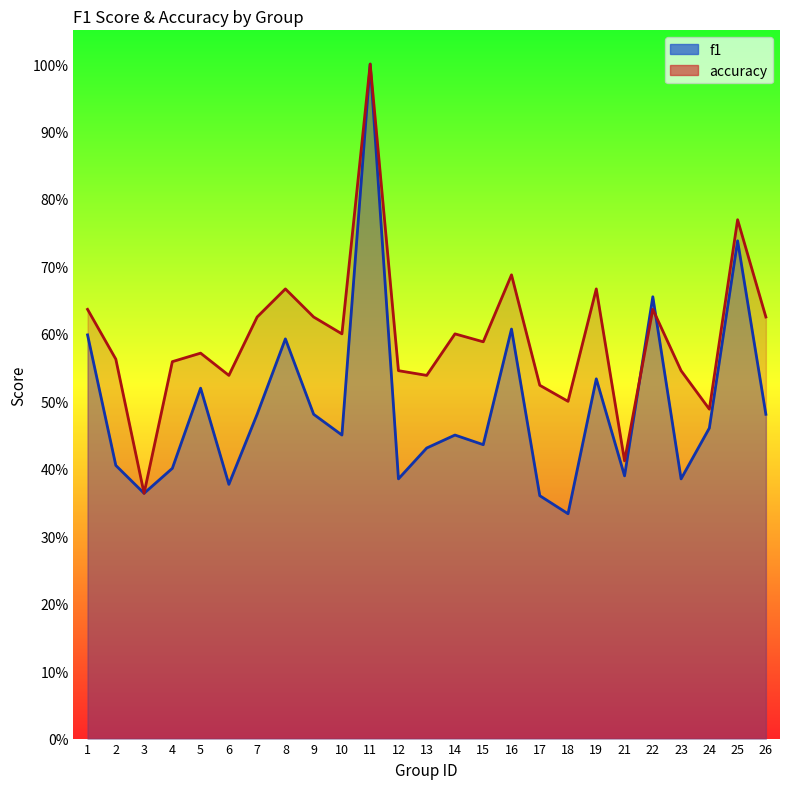

Reading left to right, list all the values displayed in this chart.

f1: 0.6	0.4	0.4	0.4	0.5	0.4	0.5	0.6	0.5	0.5	1.0	0.4	0.4	0.5	0.4	0.6	0.4	0.3	0.5	0.4	0.7	0.4	0.5	0.7	0.5
accuracy: 0.6	0.6	0.4	0.6	0.6	0.5	0.6	0.7	0.6	0.6	1.0	0.5	0.5	0.6	0.6	0.7	0.5	0.5	0.7	0.4	0.6	0.5	0.5	0.8	0.6